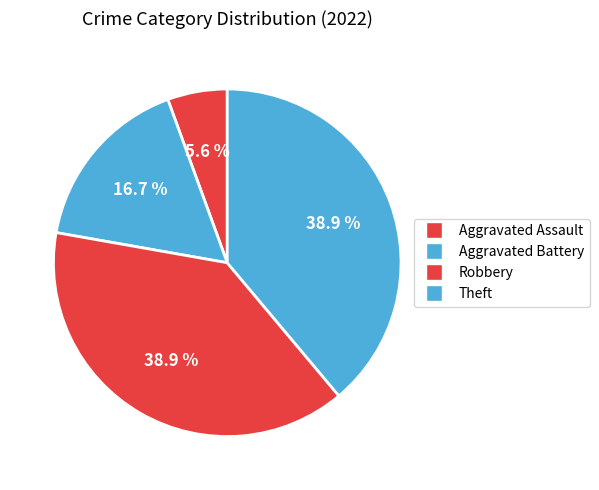

What portion of the pie excludes Aggravated Battery?

83.3%